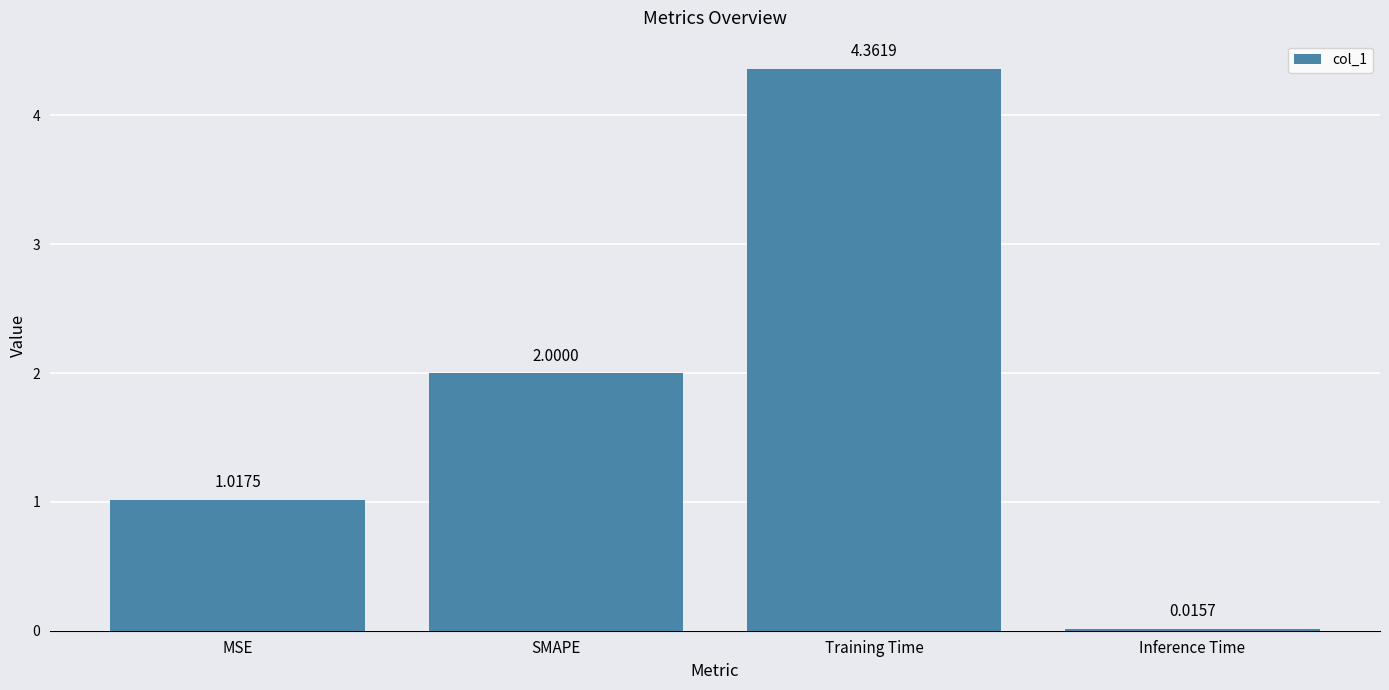

What is the average value?

1.8